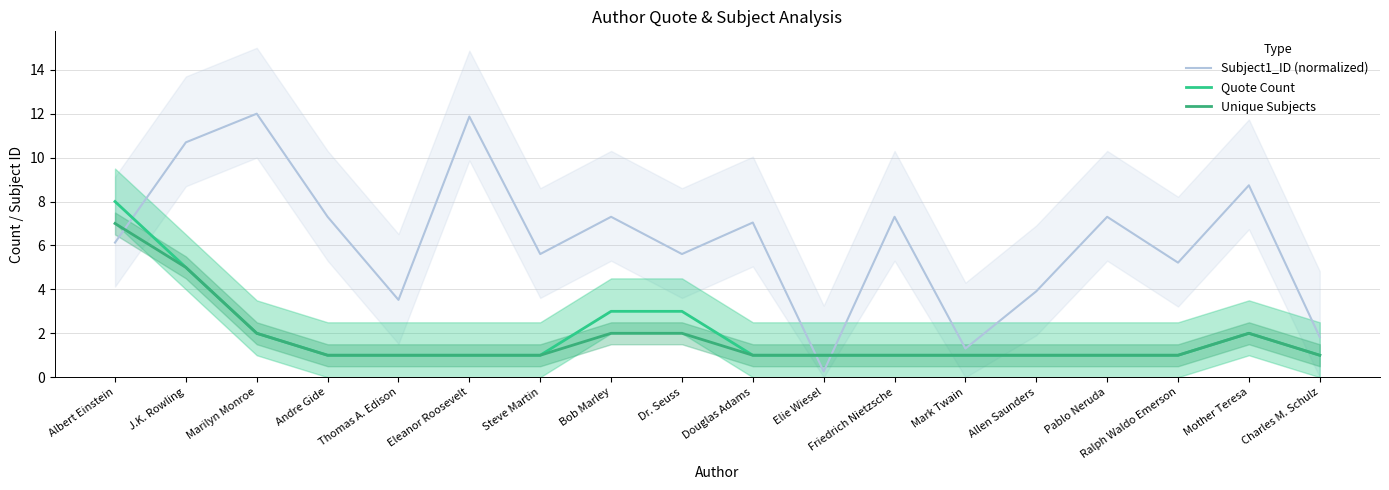

At how many categories does at least one series exceed 1?

17